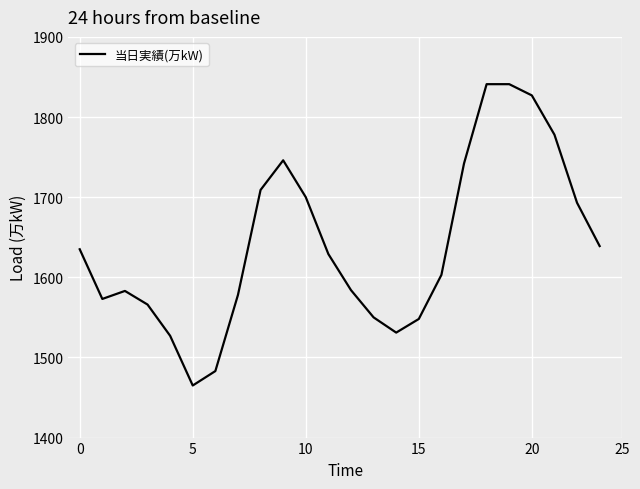

What is the difference between the maximum and minimum values?

376